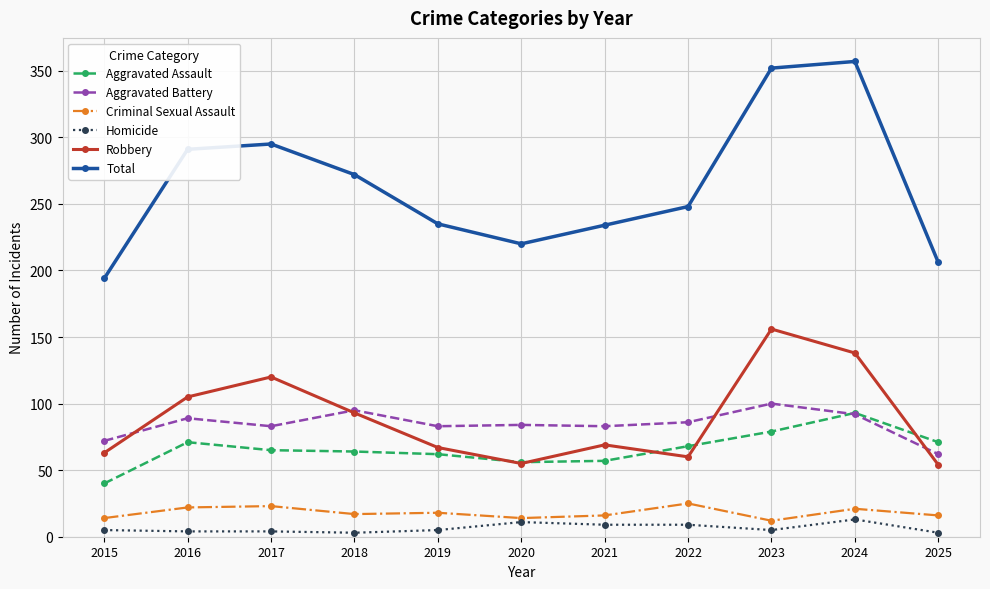

True or false: Criminal Sexual Assault and Total intersect in this chart.

False